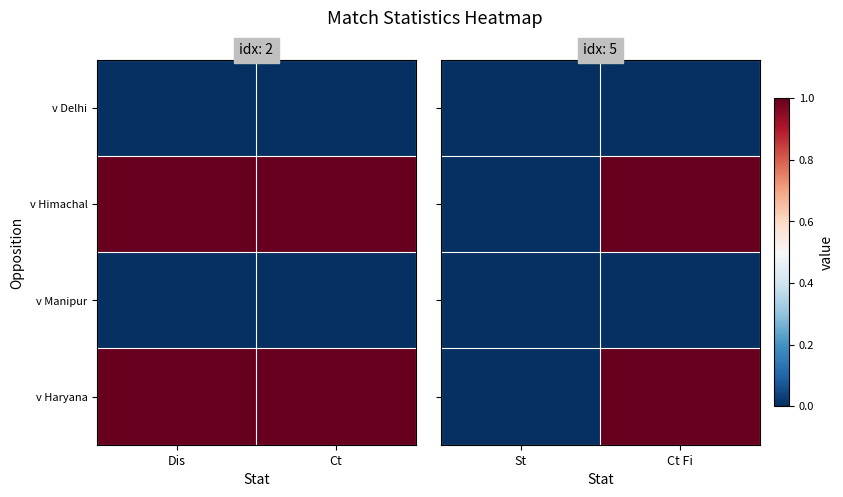

What is the difference between the maximum and minimum values in the v Haryana series?

1